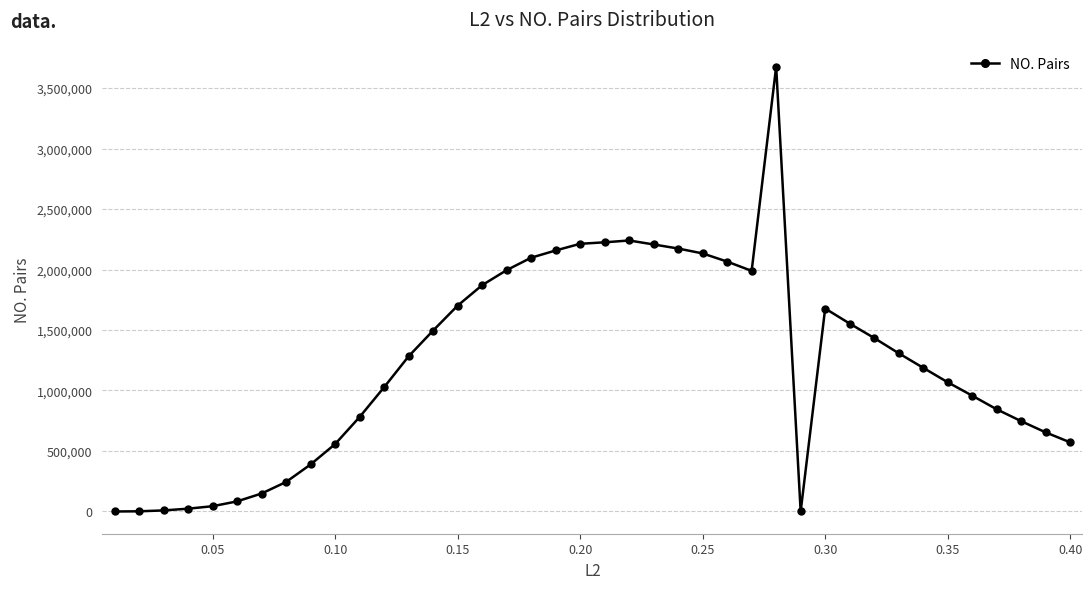

What is the maximum value shown in the chart?

3676388